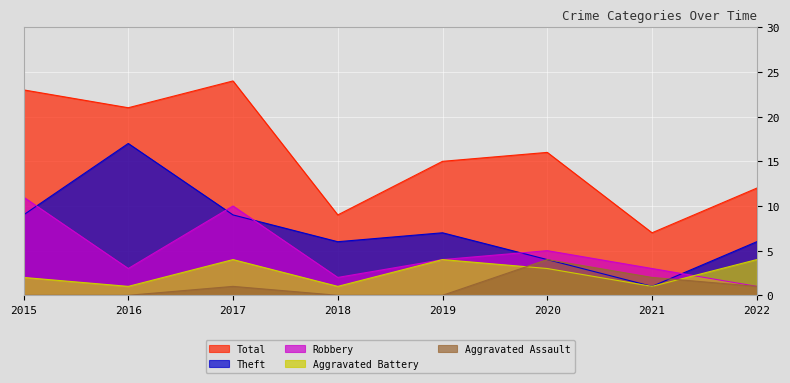

True or false: Theft and Robbery intersect in this chart.

True